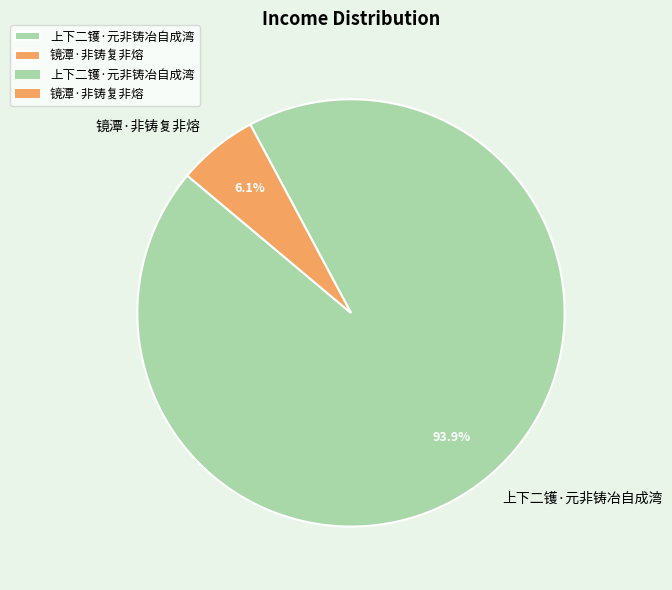

How many slices are in this pie chart?

2